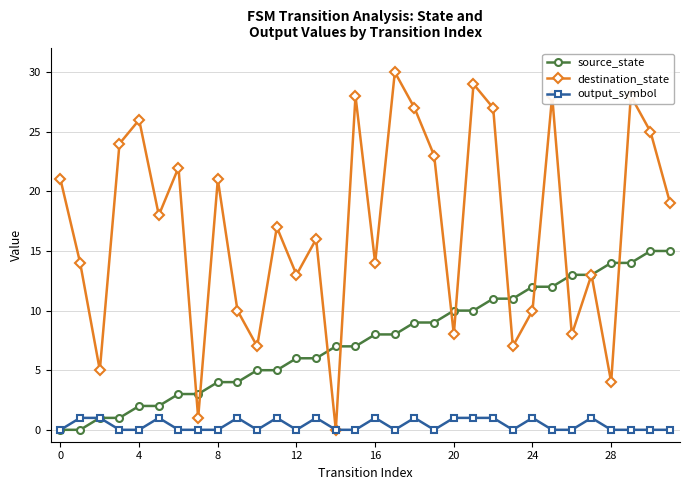

What is the highest value of the source_state series?

15